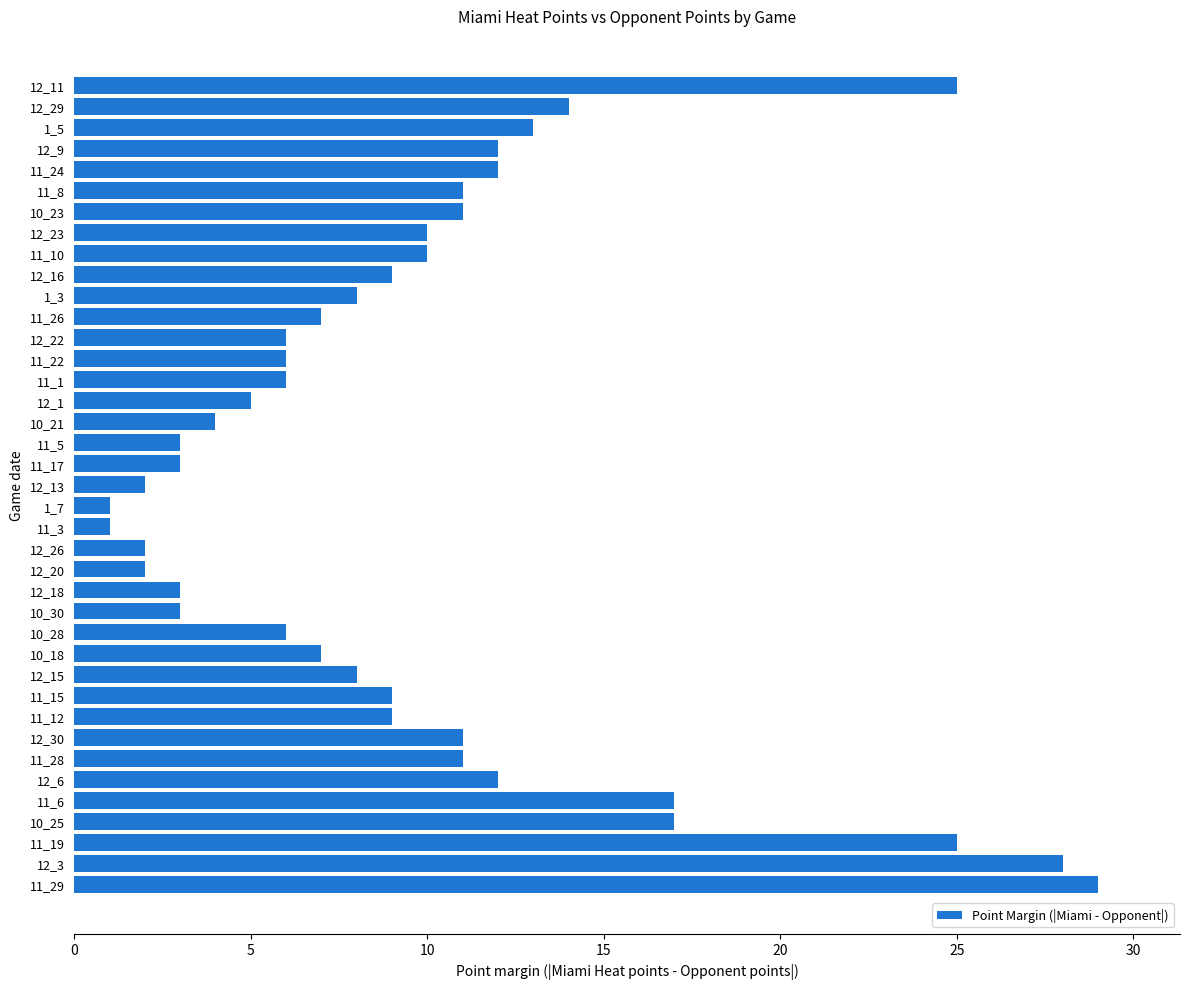

Which has a higher value, 11_1 or 12_18?

11_1